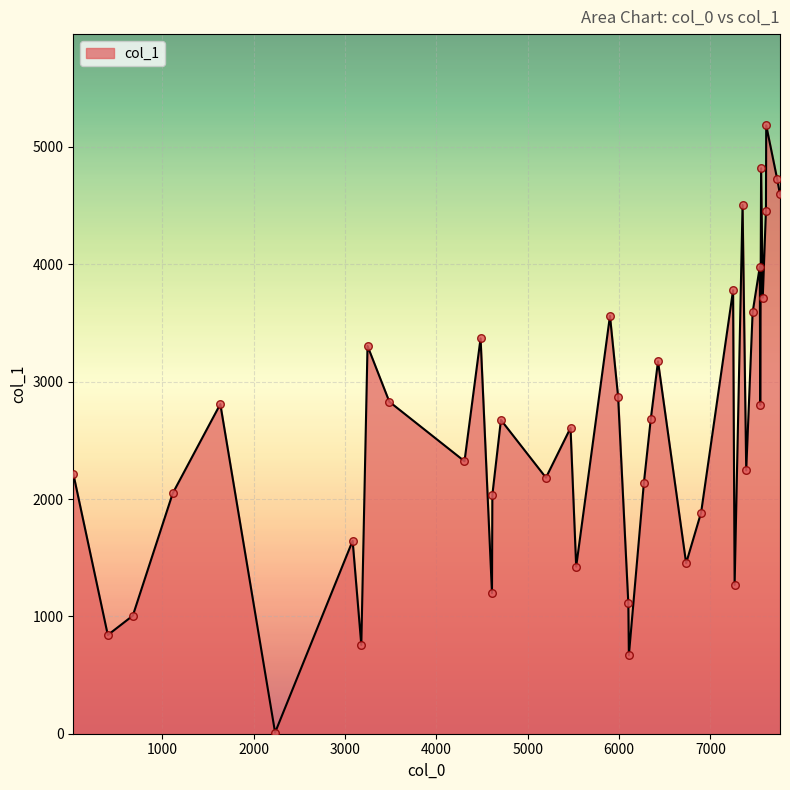

What is the difference between the maximum and minimum values?

5174